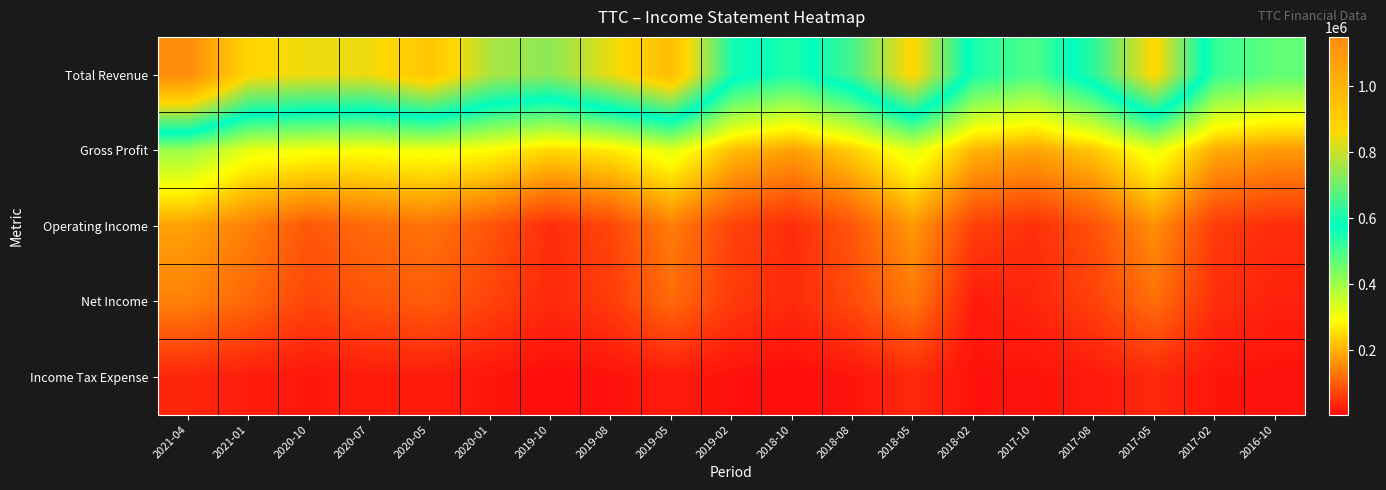

Reading left to right, list all the values displayed in this chart.

Total Revenue: 2021-04=1149100	2021-01=873000	2020-10=841000	2020-07=841000	2020-05=929400	2020-01=767500	2019-10=734400	2019-08=838700	2019-05=962000	2019-02=603000	2018-10=539300	2018-08=655800	2018-05=875300	2018-02=548200	2017-10=488600	2017-08=627900	2017-05=872800	2017-02=515800	2016-10=468400
Gross Profit: 2021-04=402900	2021-01=315100	2020-10=300400	2020-07=294600	2020-05=306700	2020-01=288100	2019-10=245100	2019-08=266000	2019-05=321300	2019-02=215700	2018-10=179100	2018-08=233600	2018-05=324100	2018-02=204200	2017-10=184200	2017-08=226700	2017-05=316300	2017-02=193400	2016-10=172200
Operating Income: 2021-04=180700	2021-01=141500	2020-10=93500	2020-07=116000	2020-05=125800	2020-01=91100	2019-10=43300	2019-08=73900	2019-05=137700	2019-02=70100	2018-10=43000	2018-08=92900	2018-05=170300	2018-02=66900	2017-10=47400	2017-08=87700	2017-05=159300	2017-02=60500	2016-10=43600
Net Income: 2021-04=142200	2021-01=111300	2020-10=72200	2020-07=89000	2020-05=98400	2020-01=70100	2019-10=38300	2019-08=60600	2019-05=115600	2019-02=59500	2018-10=39000	2018-08=79000	2018-05=131300	2018-02=22600	2017-10=33800	2017-08=68400	2017-05=120500	2017-02=45000	2016-10=30200
Income Tax Expense: 2021-04=35100	2021-01=24500	2020-10=16400	2020-07=22000	2020-05=22900	2020-01=16000	2019-10=5500	2019-08=11600	2019-05=21600	2019-02=10500	2018-10=4400	2018-08=14800	2018-05=37900	2018-02=10700	2017-10=13100	2017-08=20000	2017-05=37800	2017-02=14600	2016-10=11500